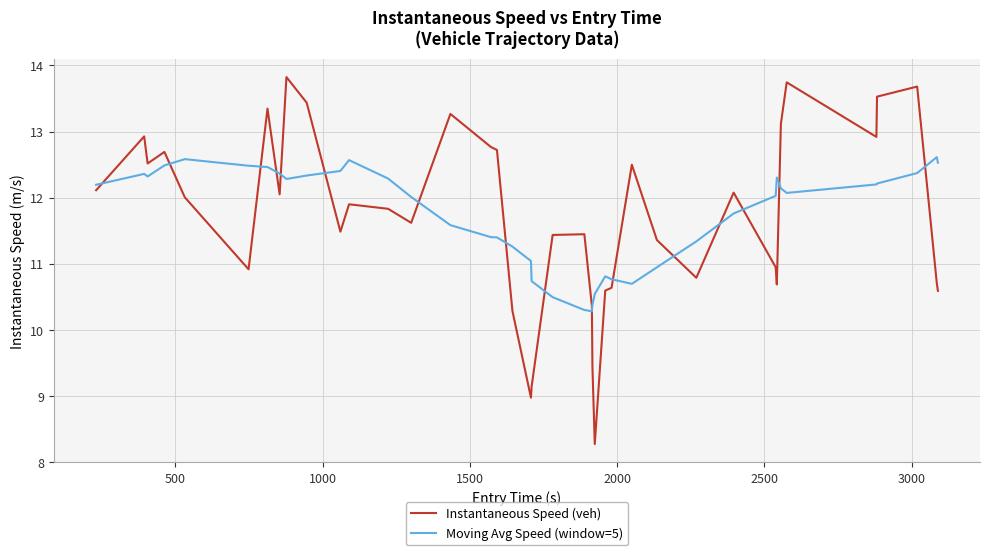

Does the chart have visible grid lines?

Yes